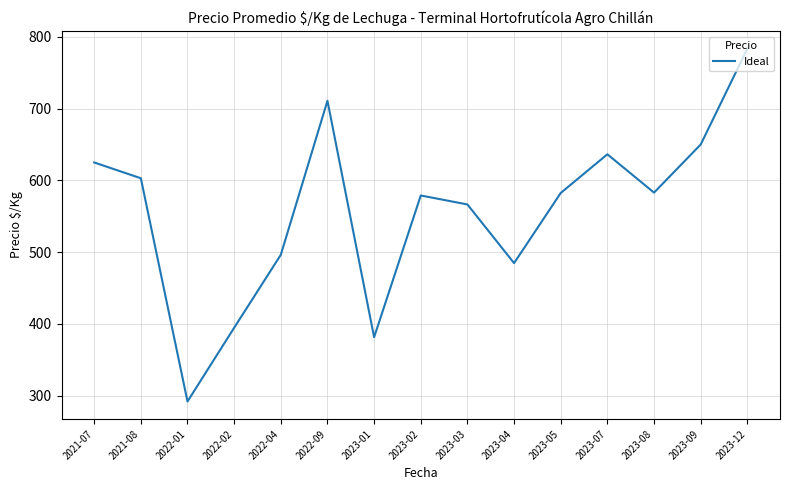

Is it true that the value at 2023-12 is 783.5?

True